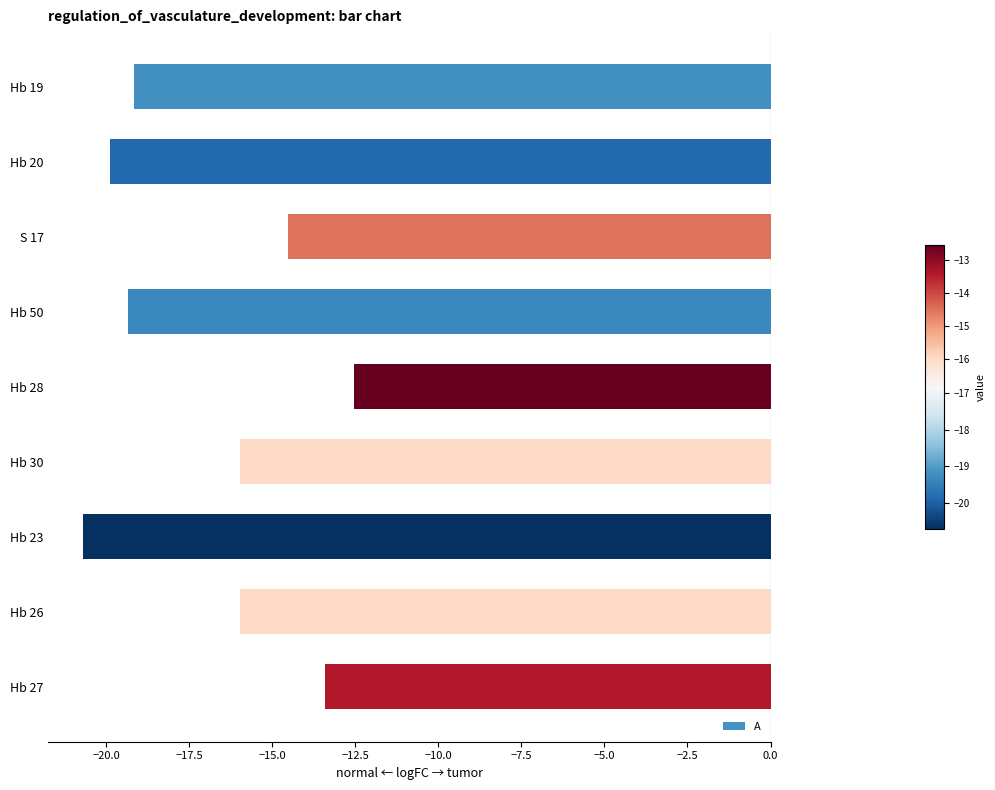

What is the label of the 6th bar from the top?

Hb 30